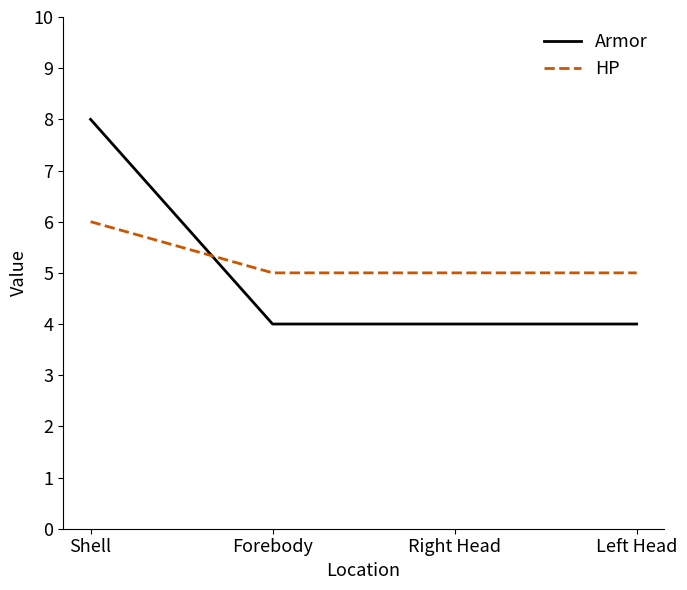

List the series in order of their overall mean, highest first.

HP, Armor